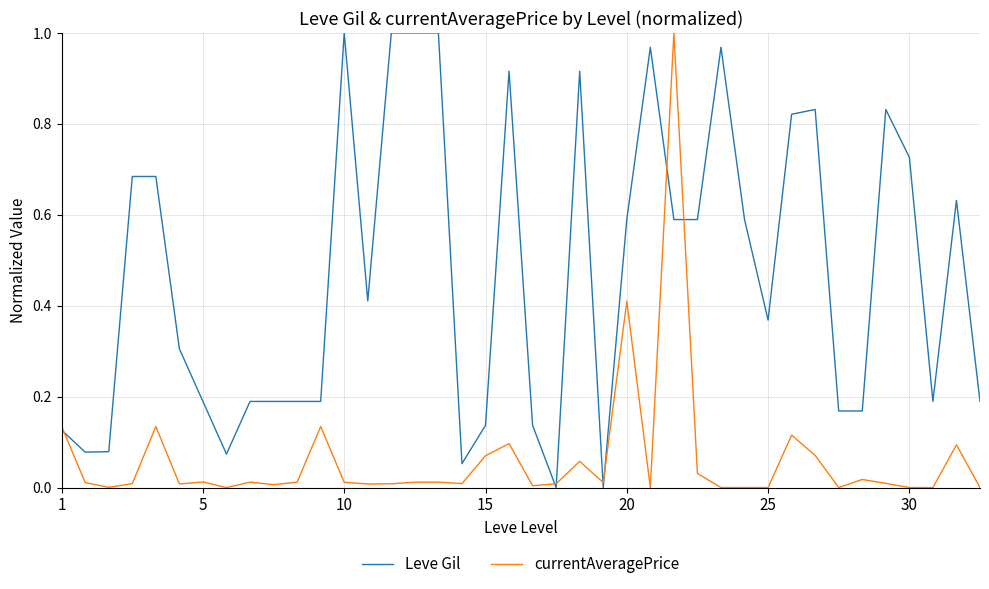

True or false: currentAveragePrice and Leve Gil intersect in this chart.

True